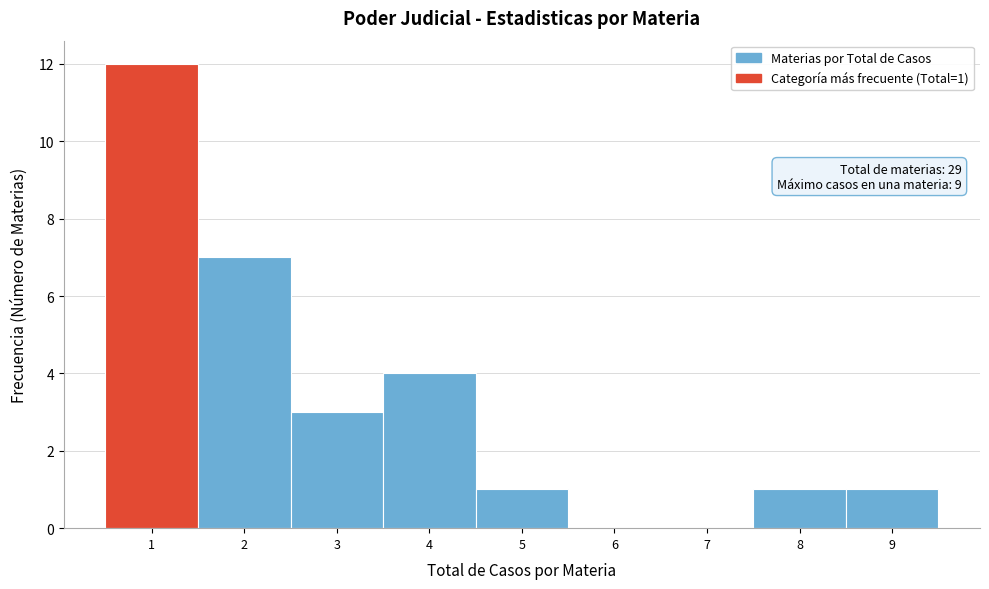

Over which range of the x-axis is the bar tallest?

0.5 to 1.5